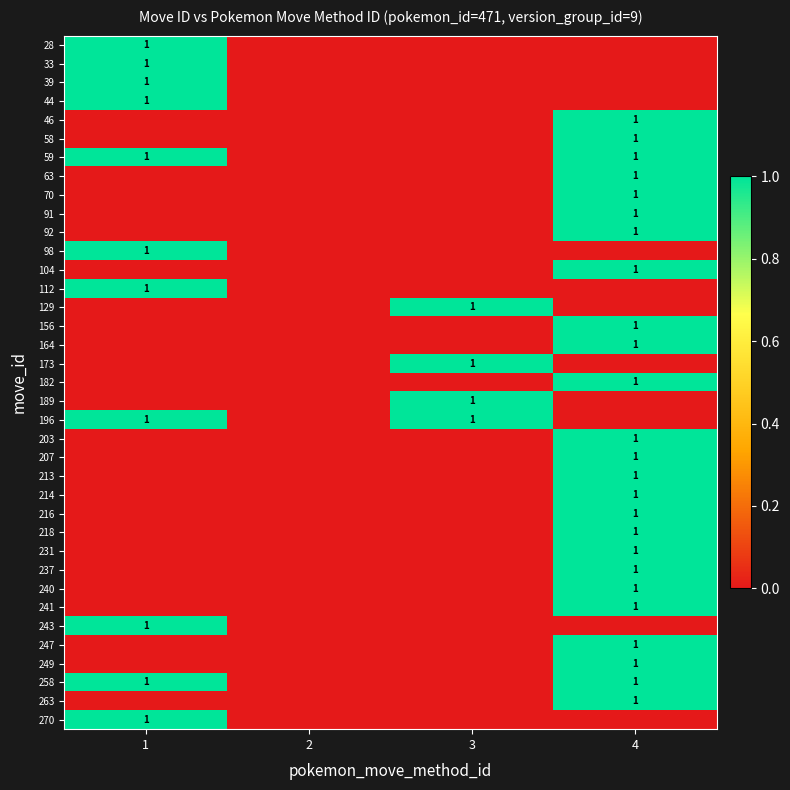

True or false: 156 has a value of 1 at 4.

True